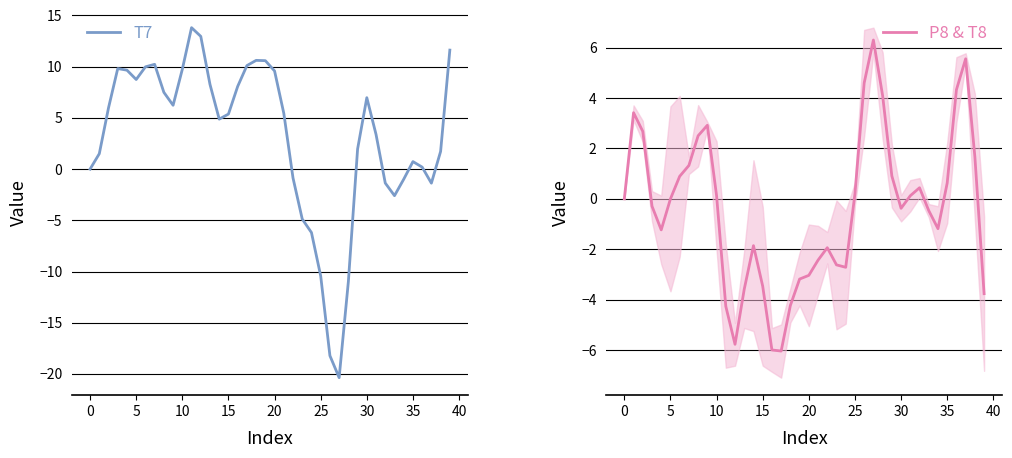

What is the minimum value shown in the chart?

-20.4